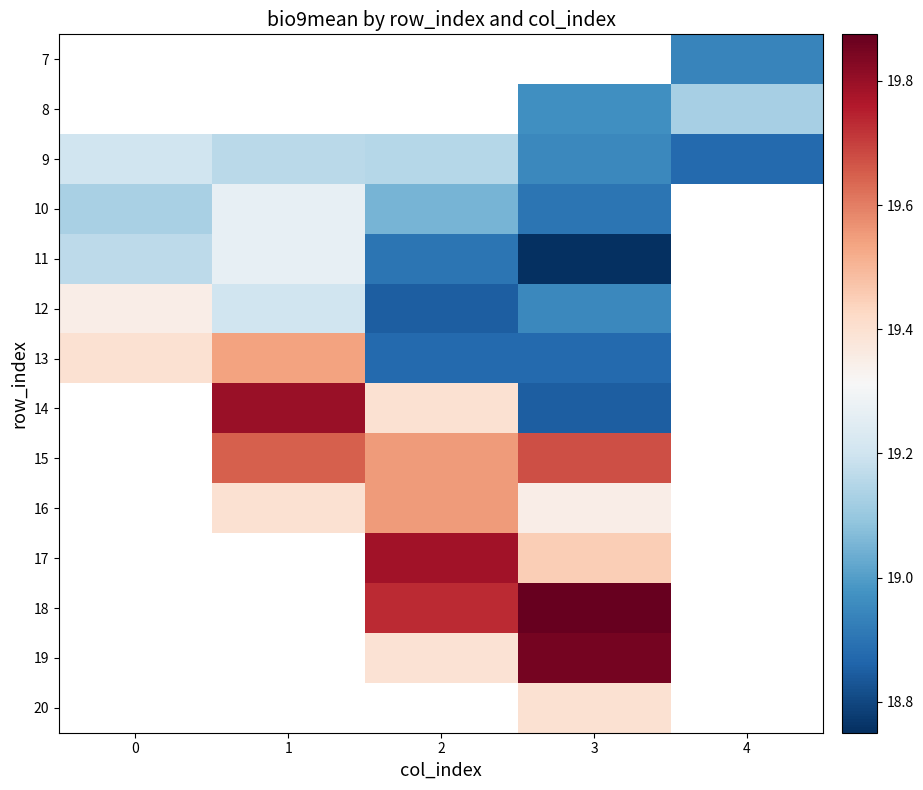

How many distinct data groups are displayed?

14